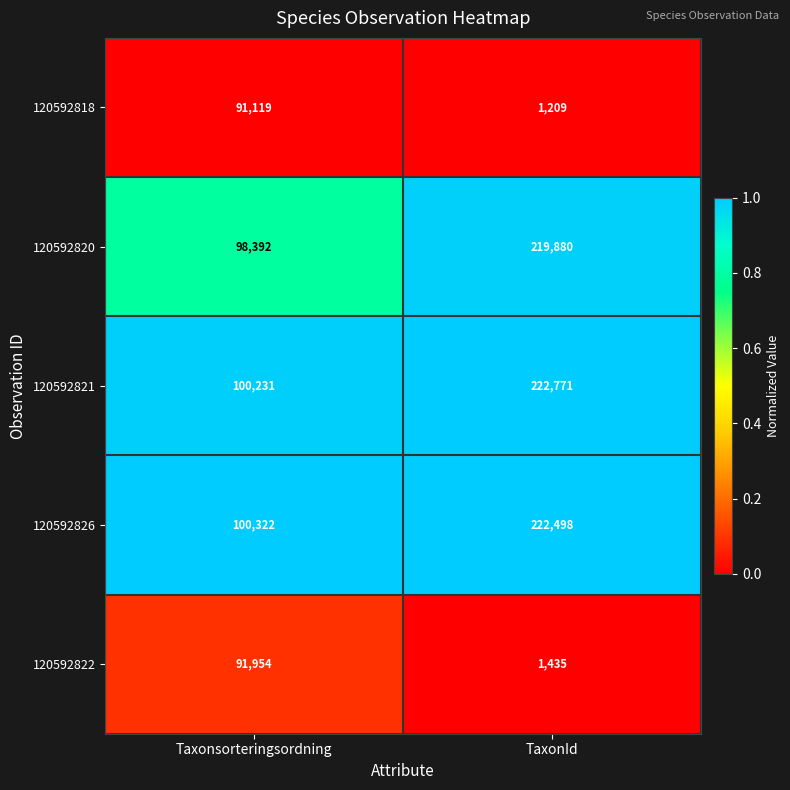

What is the difference between the 120592818 values at TaxonId and Taxonsorteringsordning?

89910